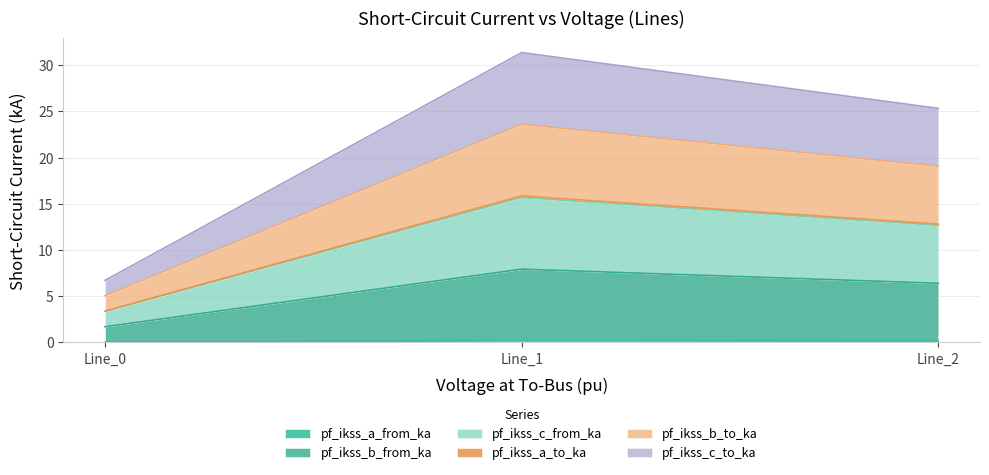

Does the chart display data point markers on the line(s)?

No